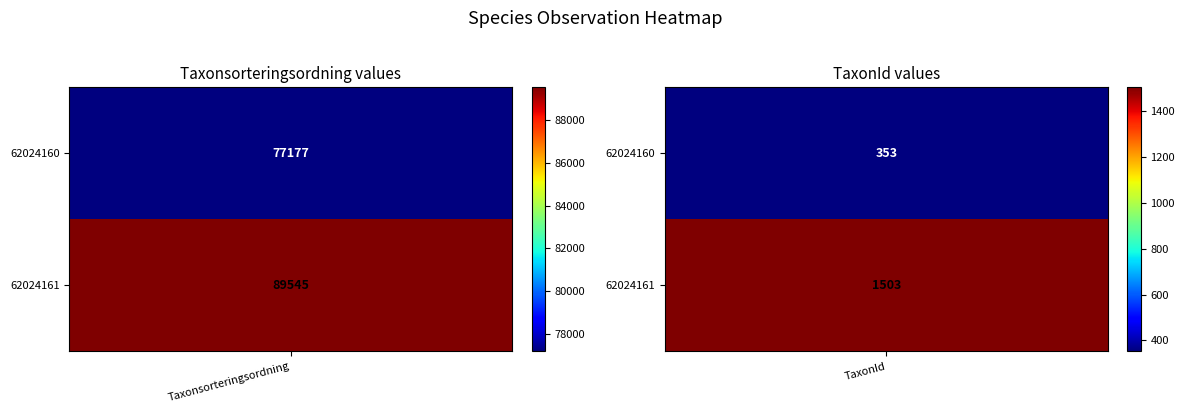

The value of 62024160 at 1 is 631. True or false?

False